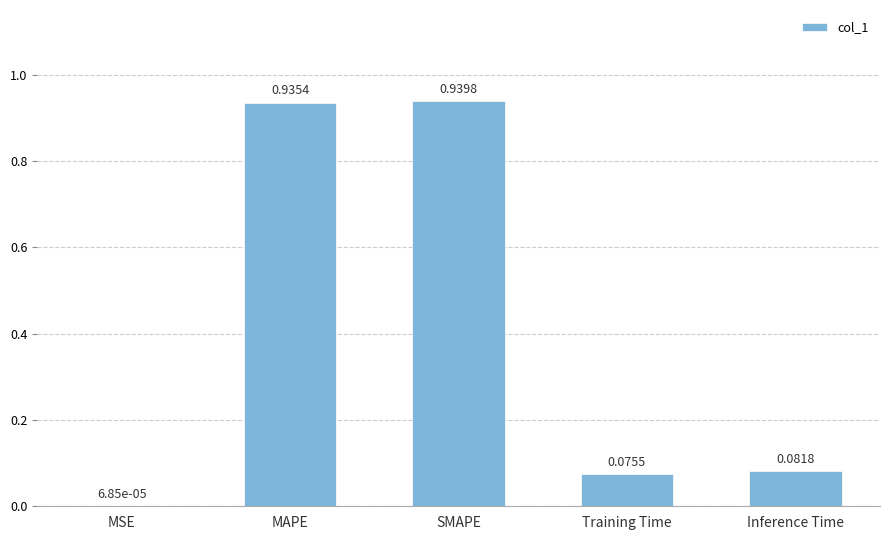

Which category has the highest value across all series?

SMAPE